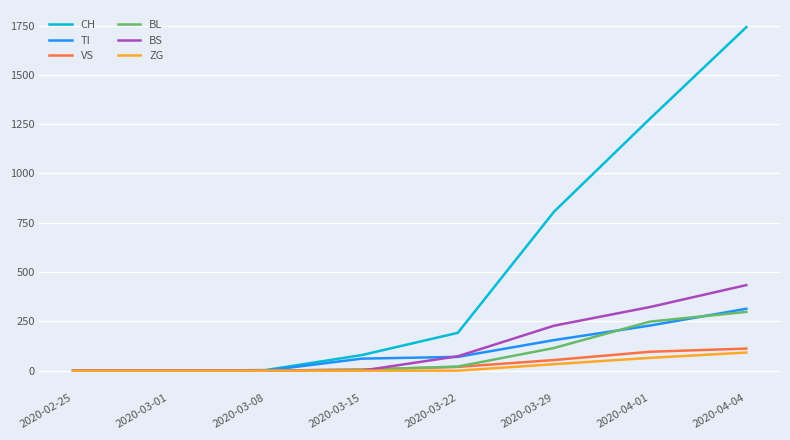

Which series has the largest total across all categories?

CH